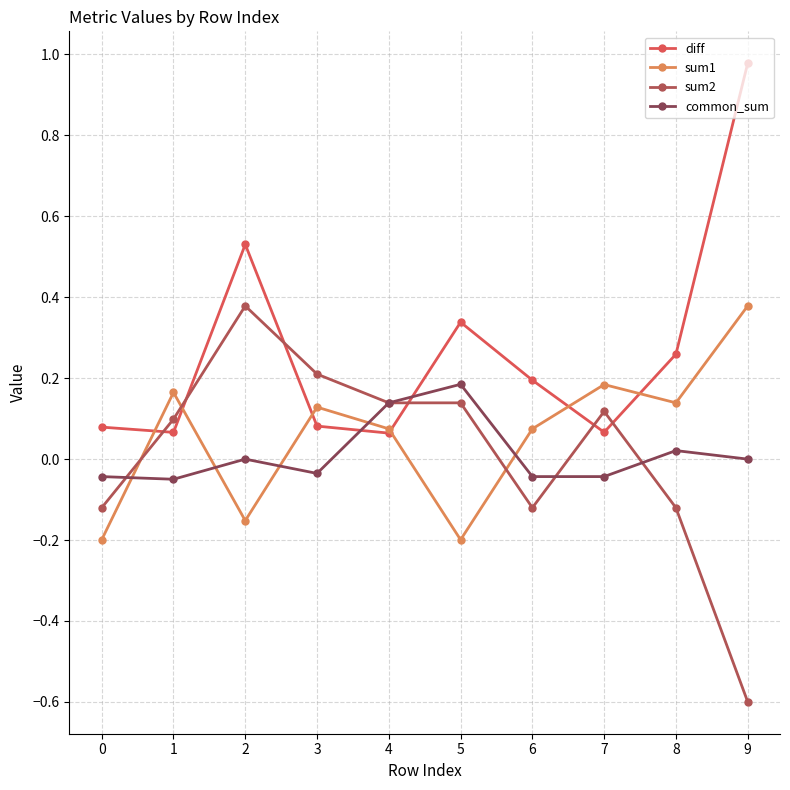

Which series has the largest total across all categories?

diff